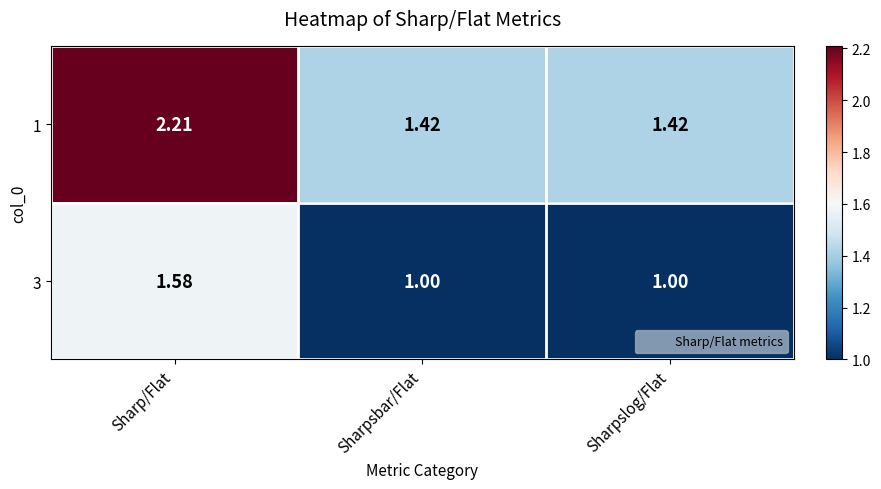

At how many categories does at least one series exceed 1?

3